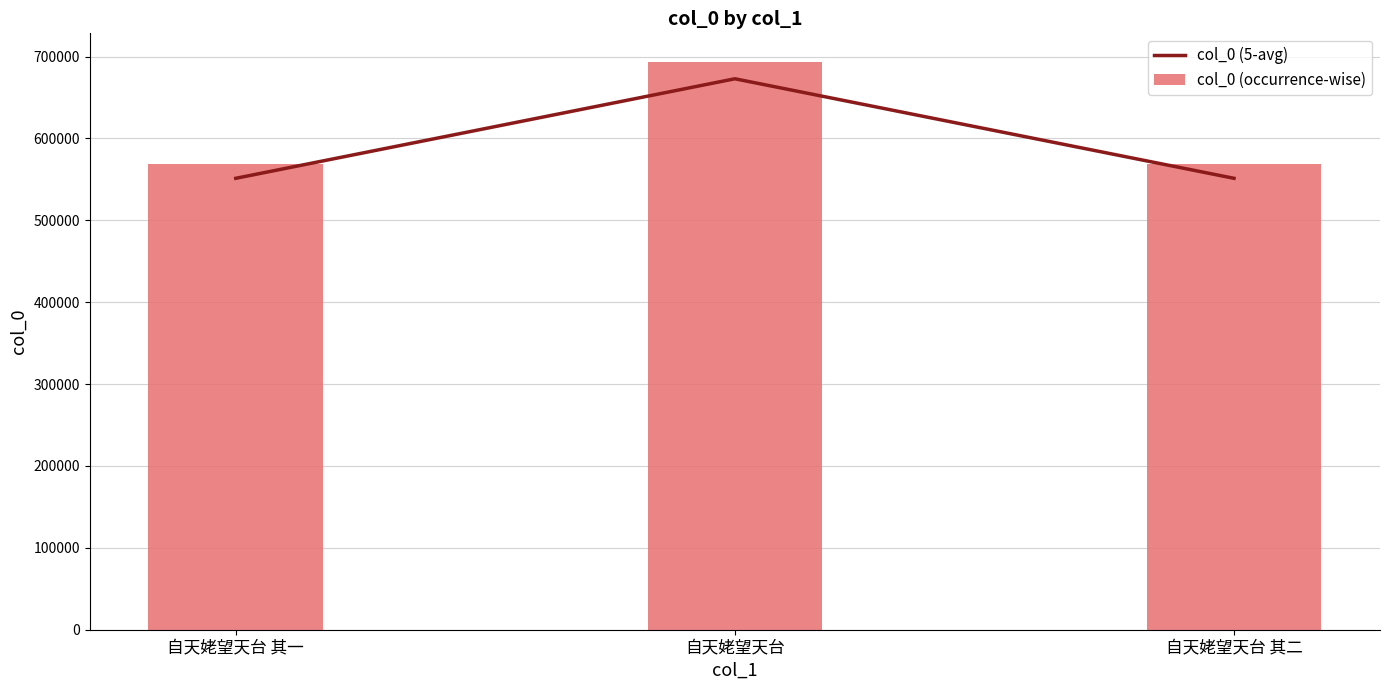

List the series in order of their overall mean, lowest first.

col_0 (5-avg), col_0 (occurrence-wise)